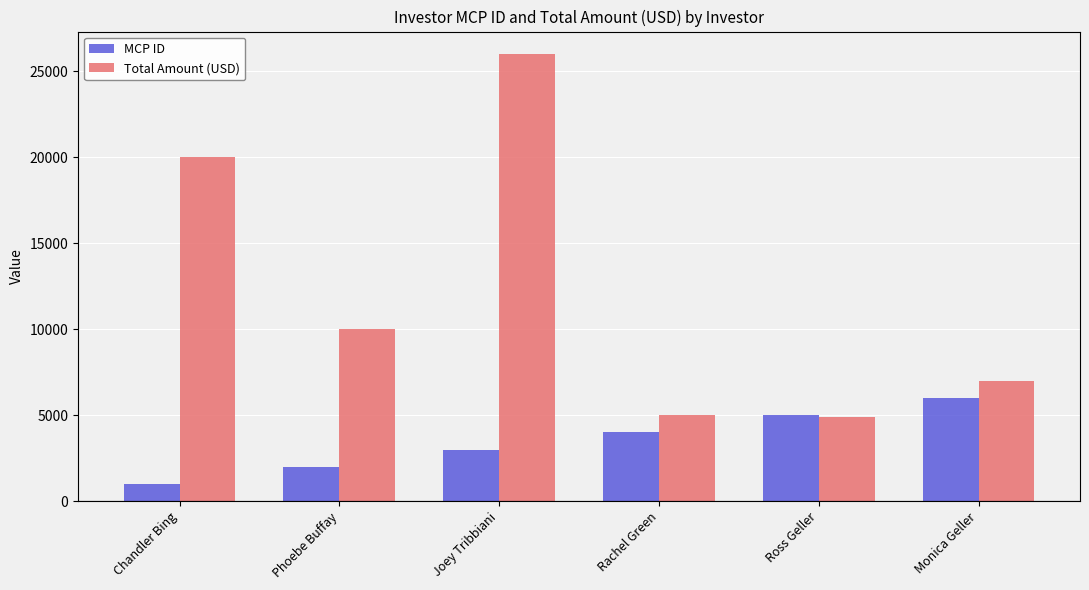

How many bars are there in each group?

2